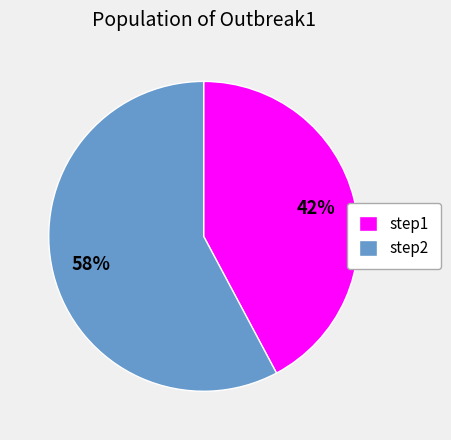

To the nearest percent, what is the combined percentage of step1 and step2?

100%